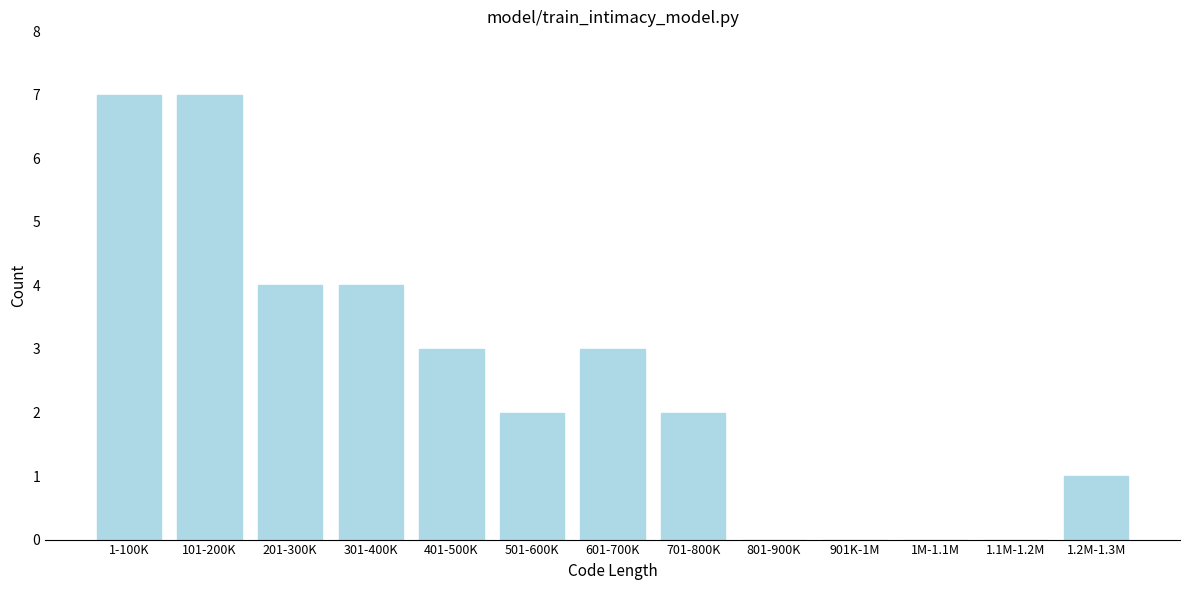

Reading right to left, extract all data points from this chart.

1.2M-1.3M=1	1.1M-1.2M=0	1M-1.1M=0	901K-1M=0	801-900K=0	701-800K=2	601-700K=3	501-600K=2	401-500K=3	301-400K=4	201-300K=4	101-200K=7	1-100K=7